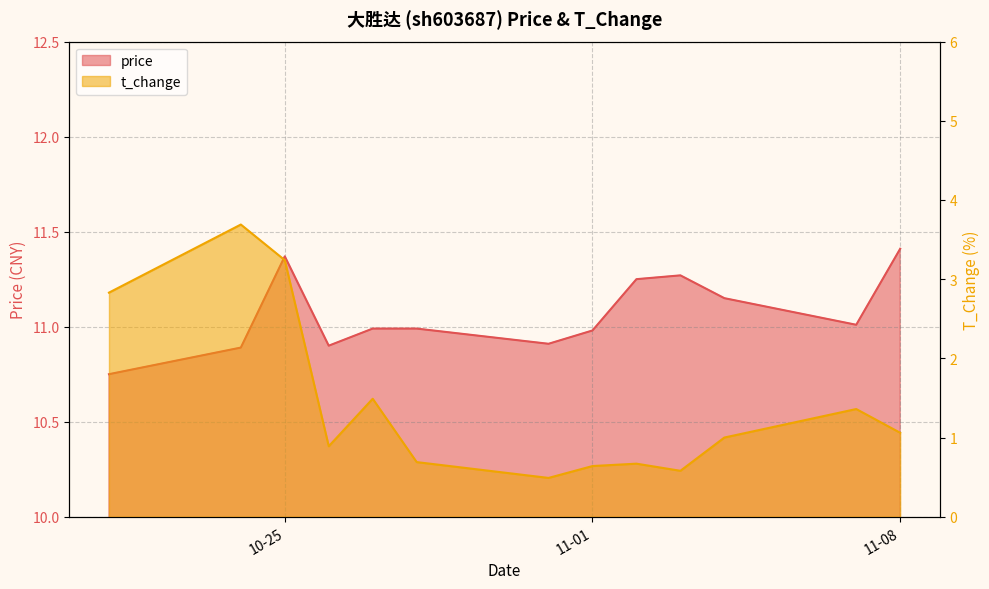

Is it true that price equals 5.7 at 11-01?

False